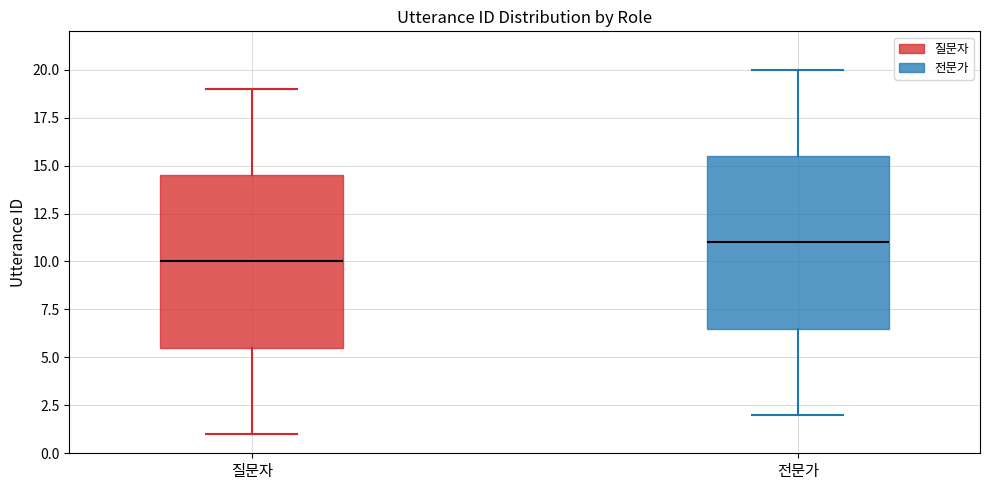

Reading left to right, transcribe this box plot: for each box, give where its median line is, the range the box spans, and where its two whiskers end, as read against the y-axis. The values are not printed on the chart, so give them approximately, as read against the axis.

질문자: median 10.0, box 5.5 to 14.5, whiskers 1.0 to 19.0
전문가: median 11.0, box 6.5 to 15.5, whiskers 2.0 to 20.0